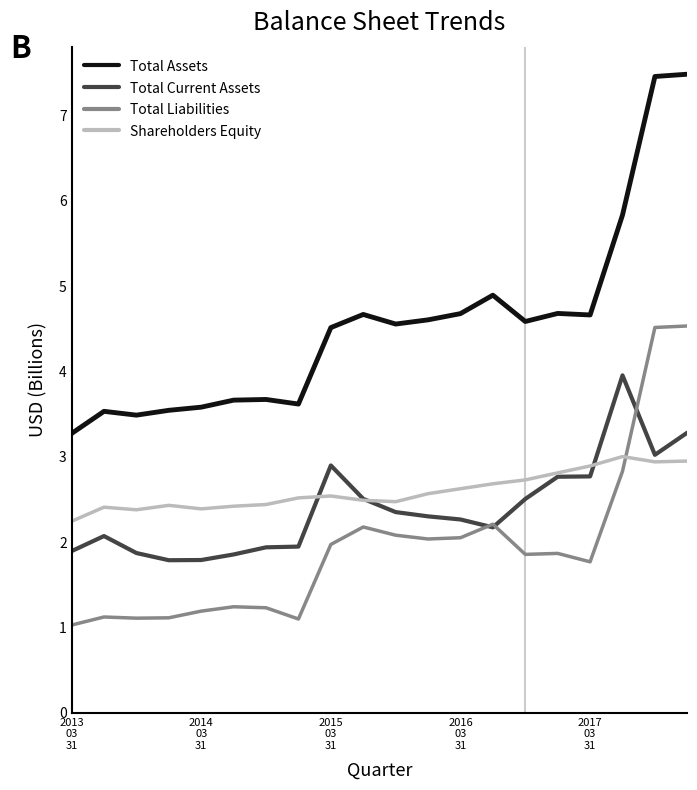

True or false: Shareholders Equity and Total Assets intersect in this chart.

False